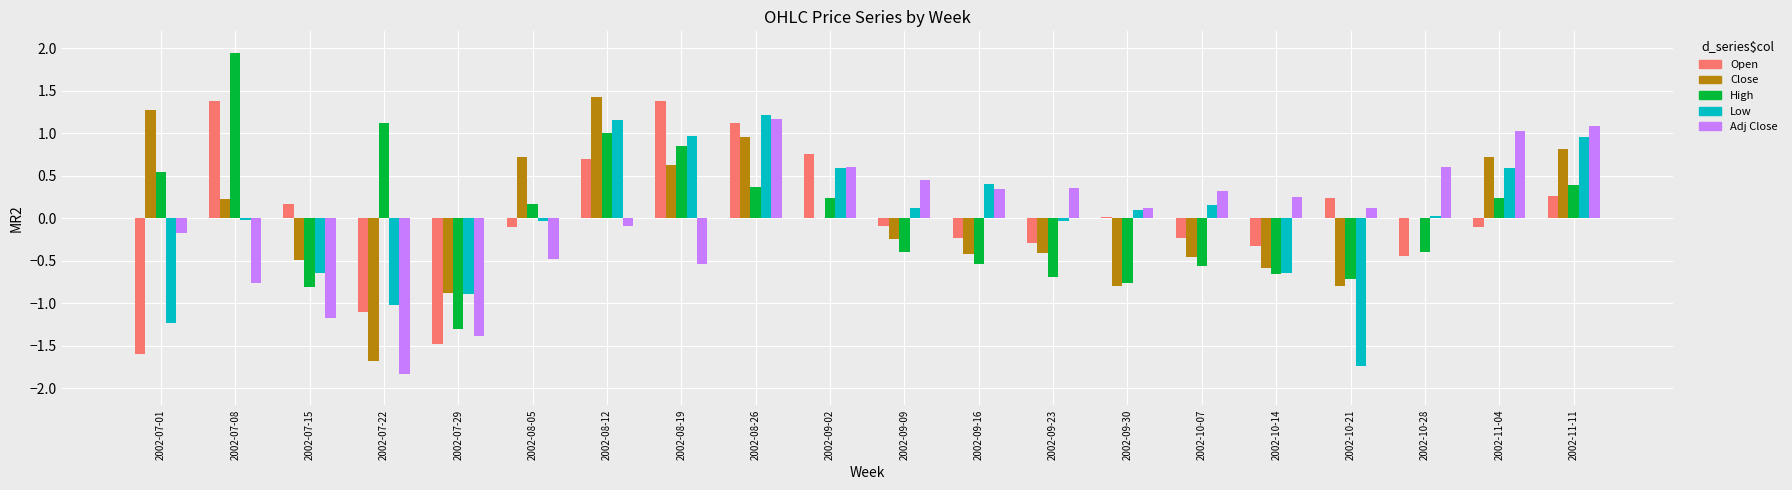

What is the difference between the Open values at 2002-07-08 and 2002-09-16?

1.6